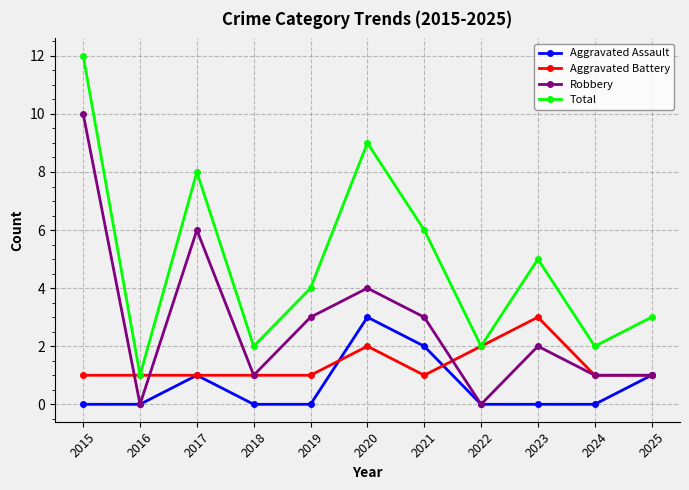

Which series has the widest spread of values?

Total